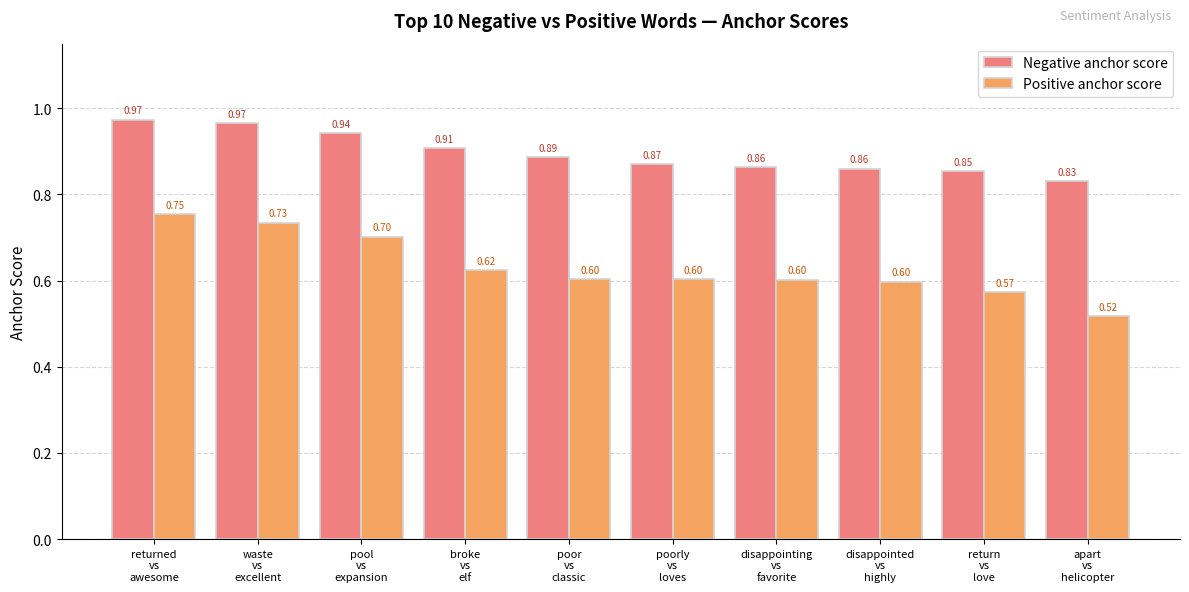

At which label does Positive anchor score reach its peak?

returned
vs
awesome